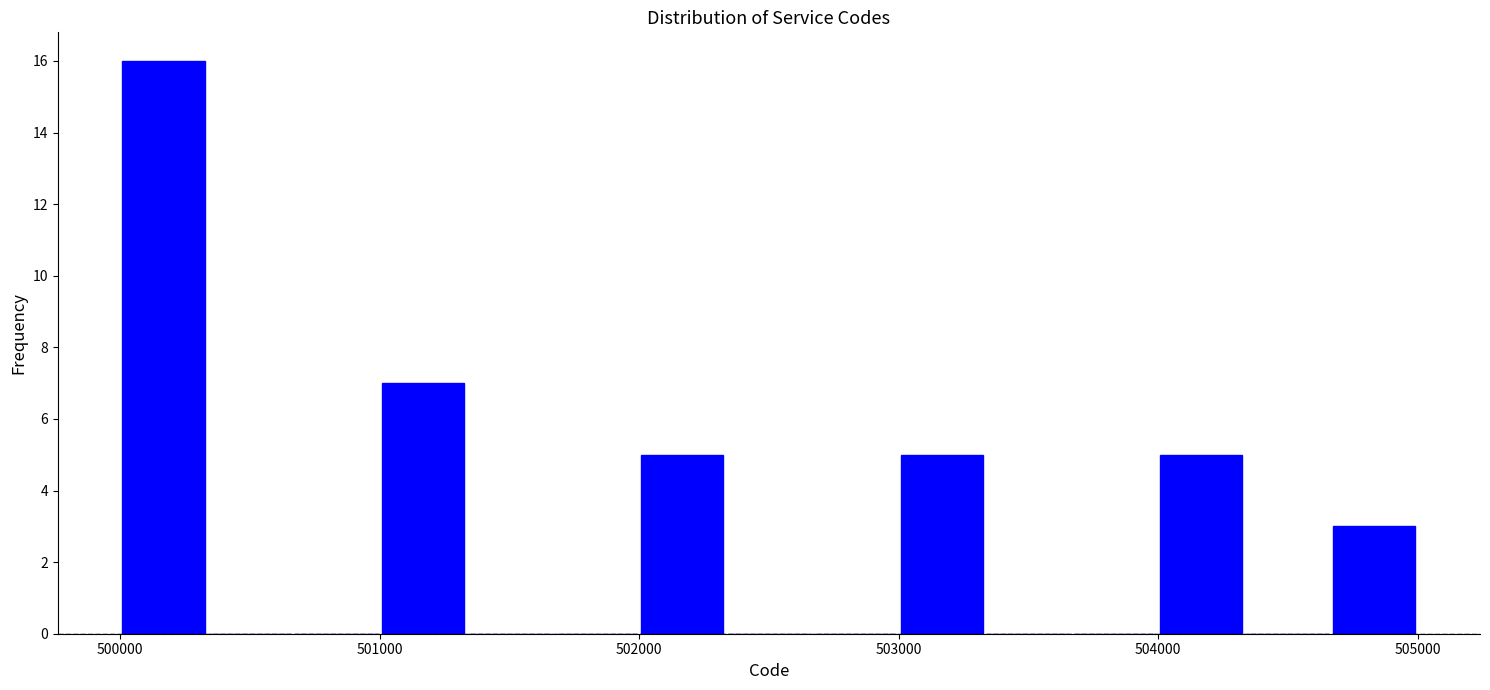

Around what value on the x-axis is the tallest bar? Give the approximate position of its centre, as read against the axis.

500200